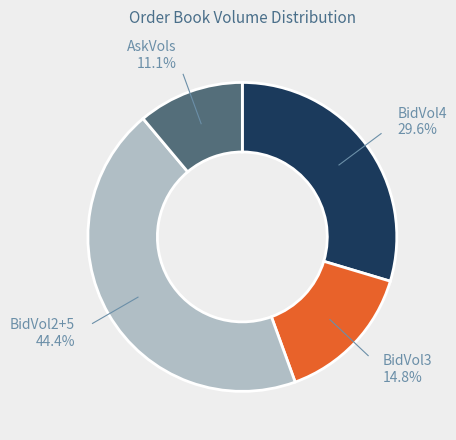

How many slices are in this pie chart?

4